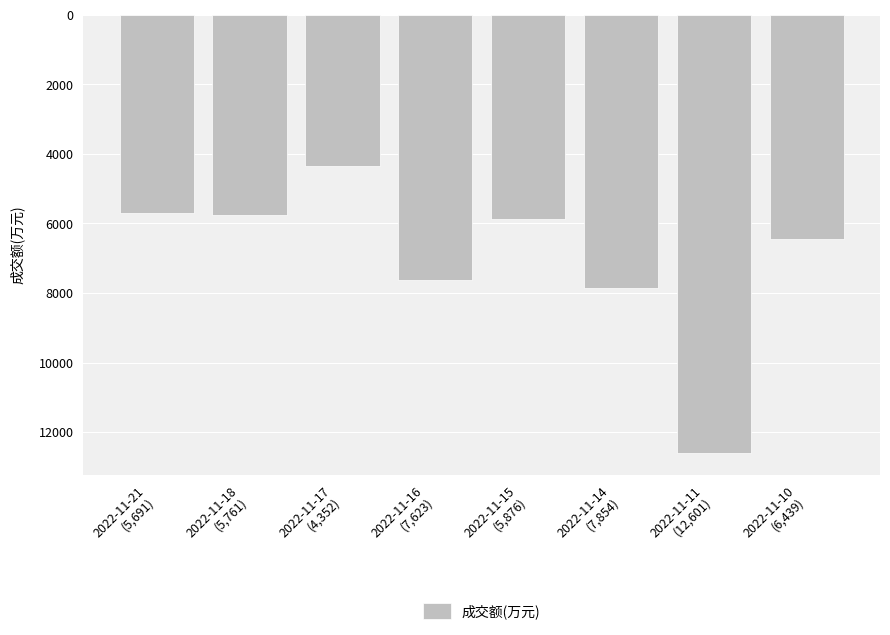

What is the minimum value shown in the chart?

4352